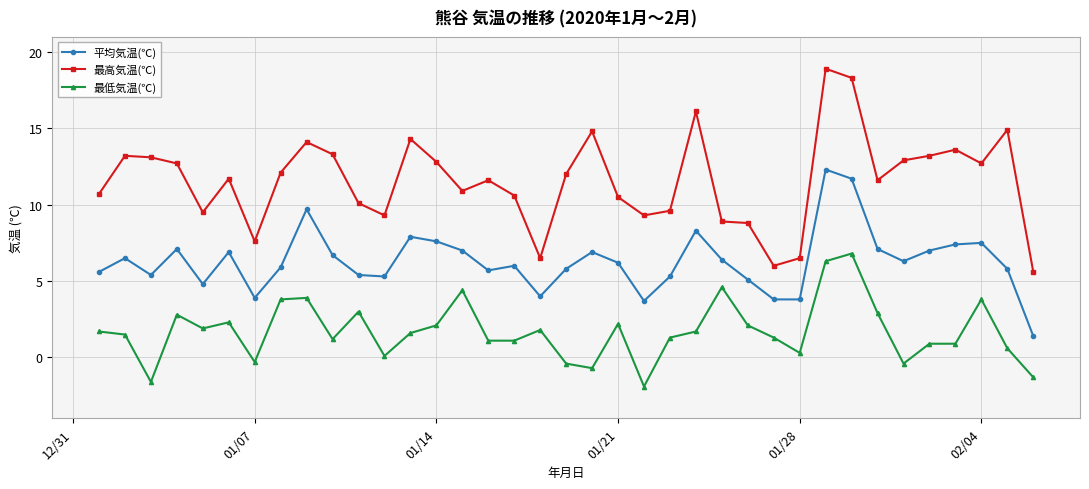

What is the value of the 最高気温(℃) point at the 9th from the left?

14.1